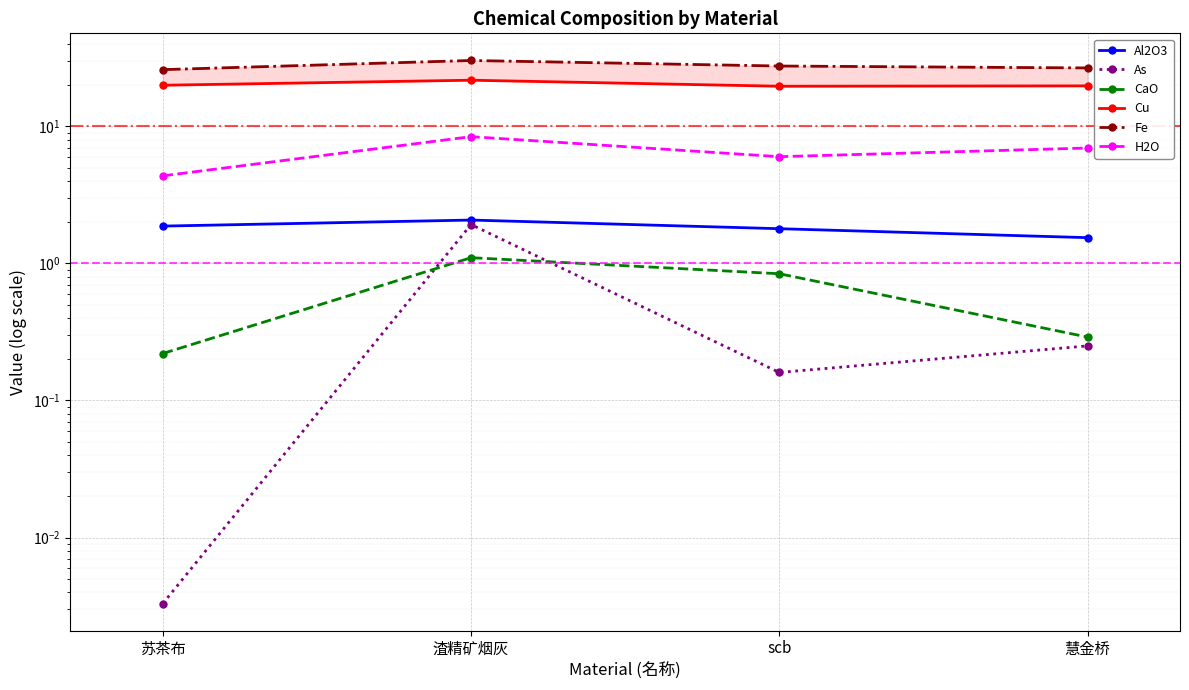

What is the greatest value displayed?

30.2